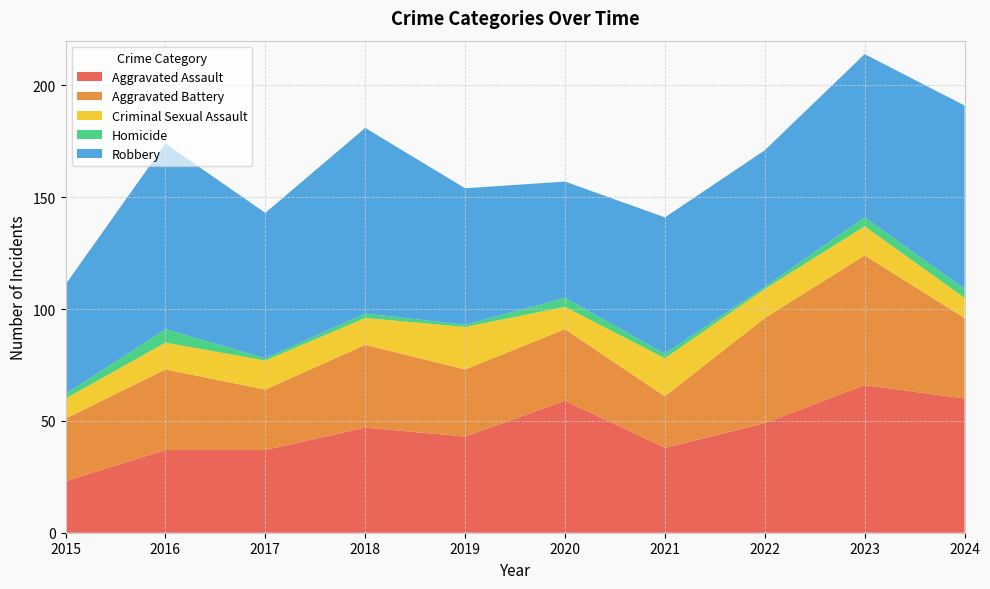

Reading left to right, extract all data points from this chart.

Aggravated Assault: 23	37	37	47	43	59	38	49	66	60
Aggravated Battery: 28	36	27	37	30	32	23	47	58	36
Criminal Sexual Assault: 9	12	13	12	19	10	17	13	13	9
Homicide: 2	6	1	2	1	4	2	1	4	4
Robbery: 49	83	65	83	61	52	61	61	73	82